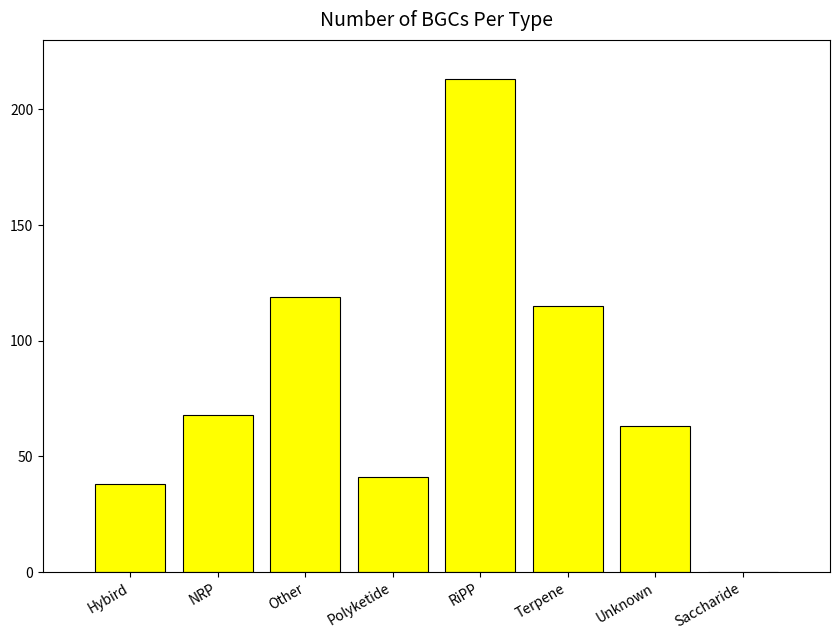

What is the sum of all values?

657